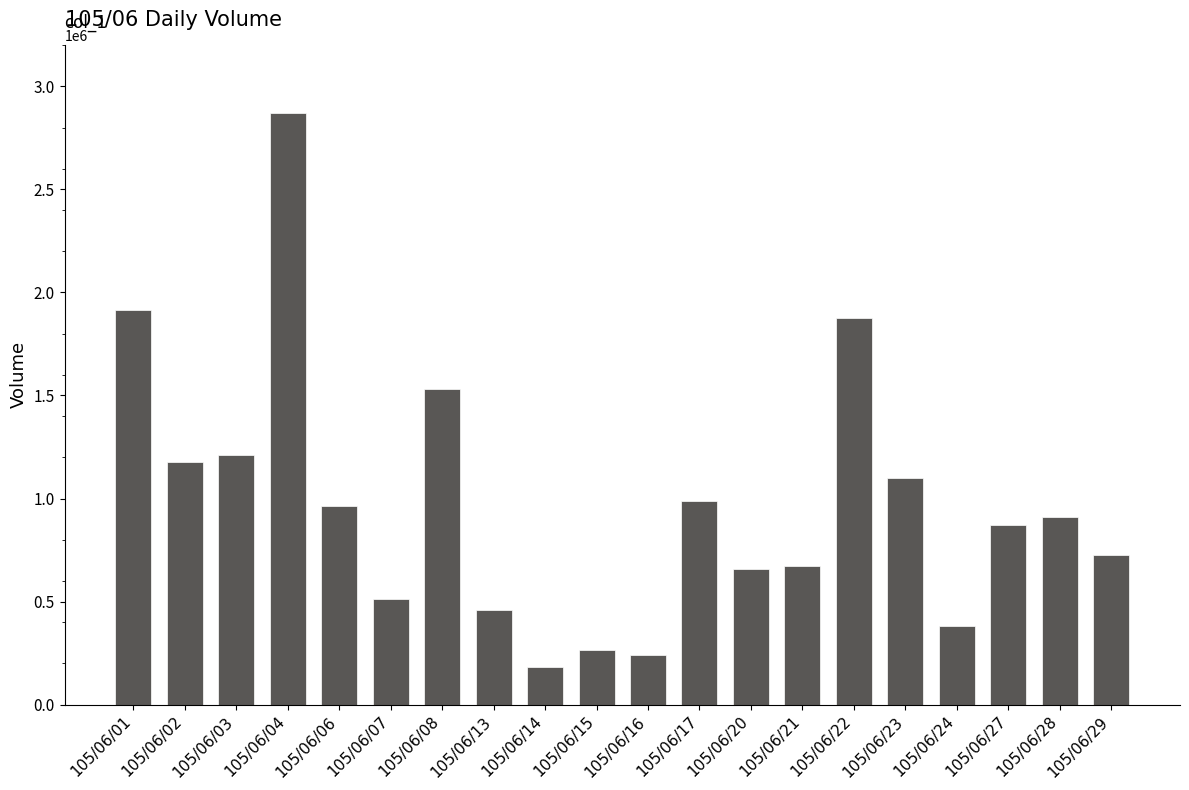

What is the value of the 3rd bar from the left?

1210000